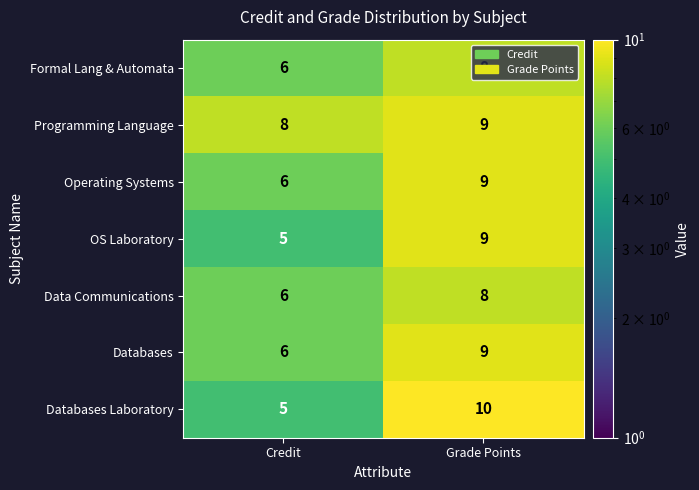

The Programming Language series shows 11 at Credit. True or false?

False